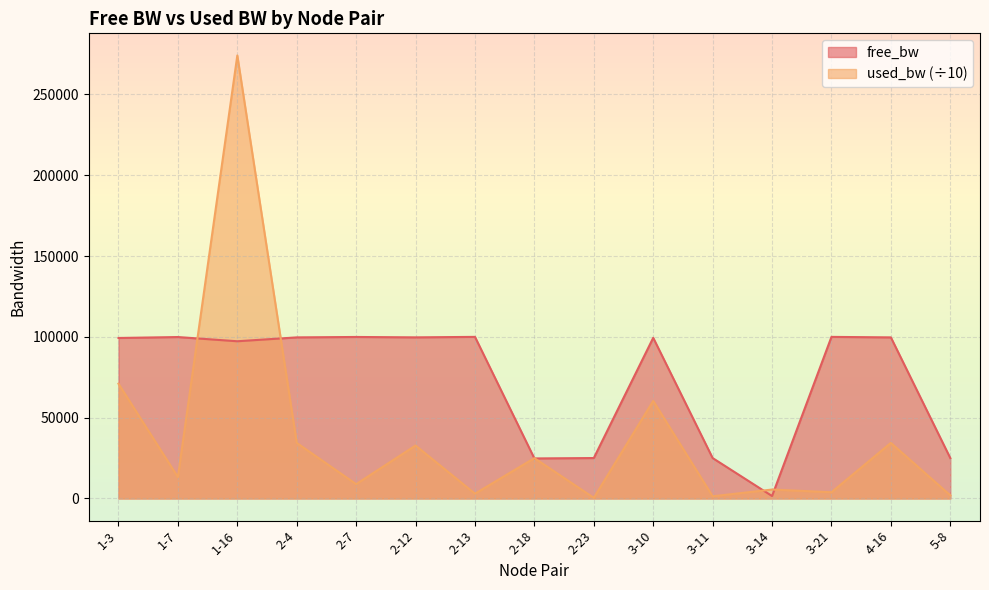

Where is the first local minimum for free_bw?

1-16